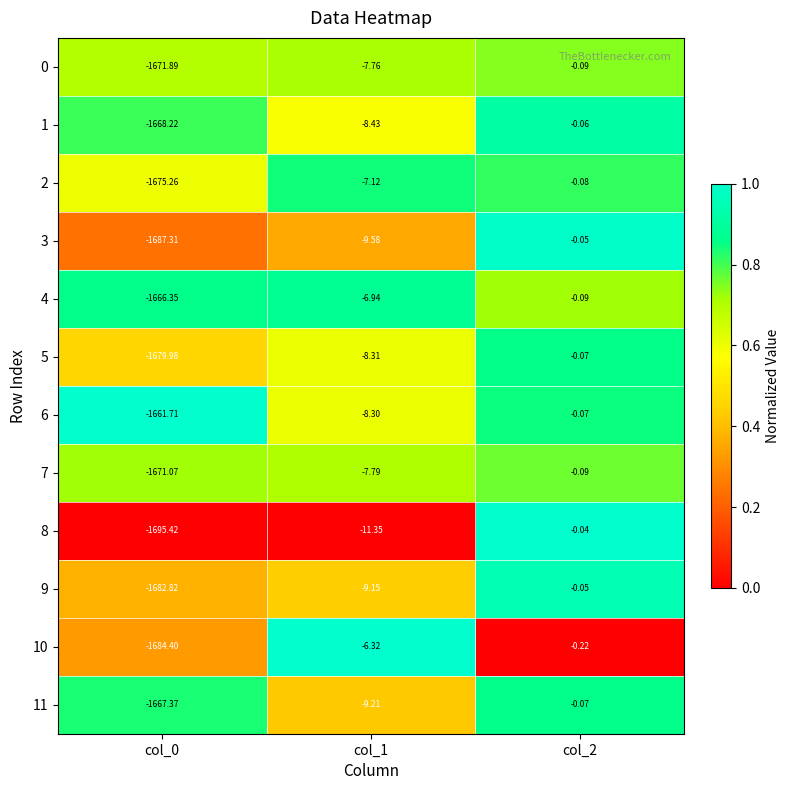

Is the value of 7 at col_1 greater than the value of 9 at col_1?

Yes